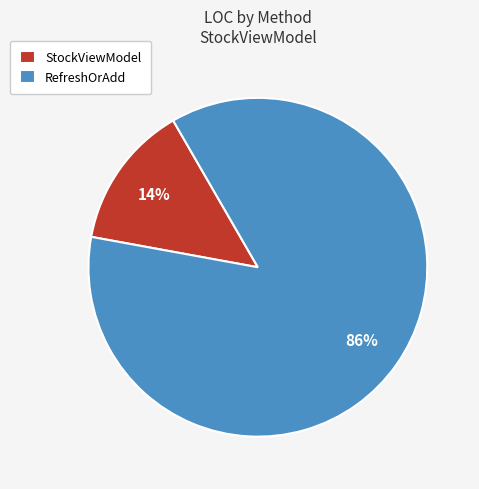

Between StockViewModel and RefreshOrAdd, which is larger?

RefreshOrAdd